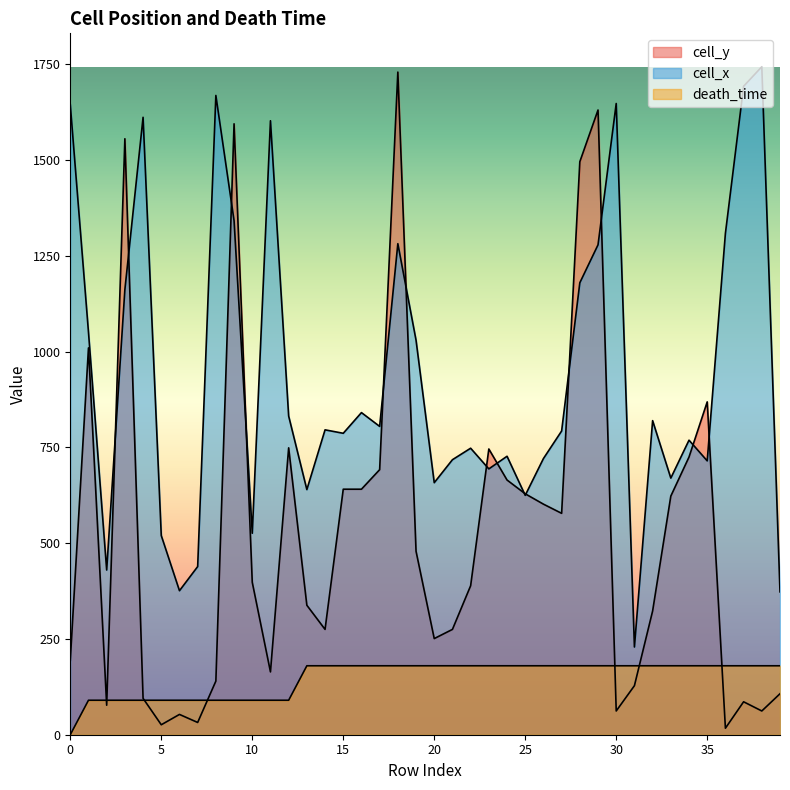

How many categories are shown in the chart?

40